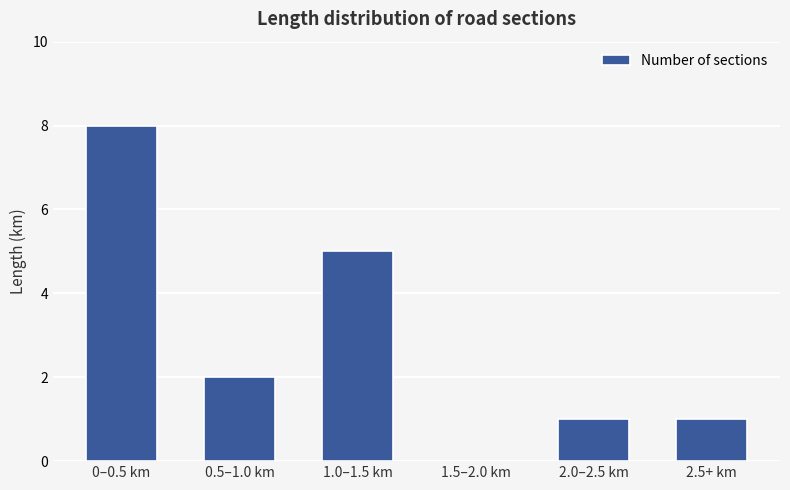

The chart shows a value of 3 at 1.0–1.5 km. True or false?

False